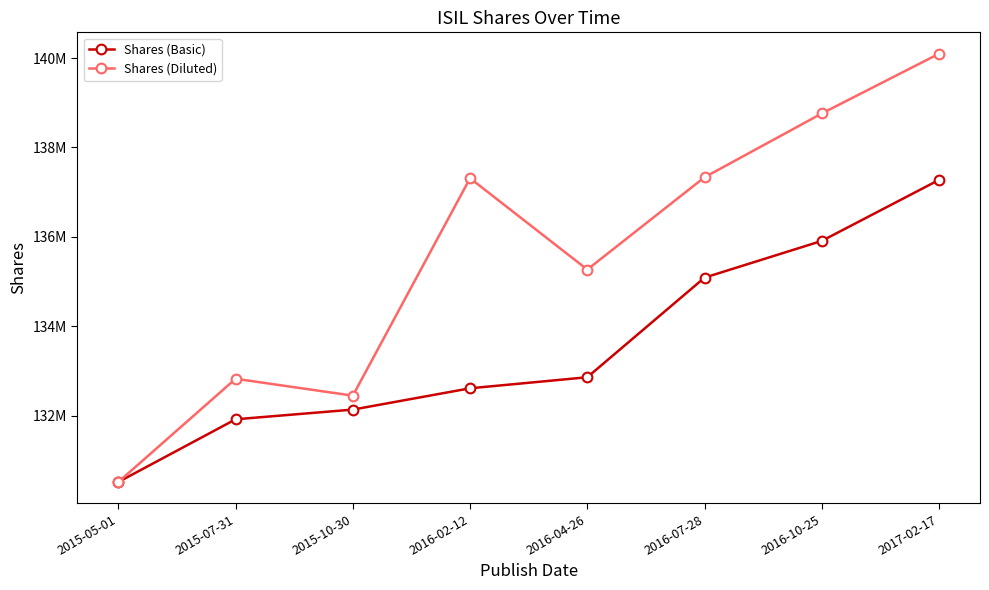

Is this an area chart (filled region under the line)?

No